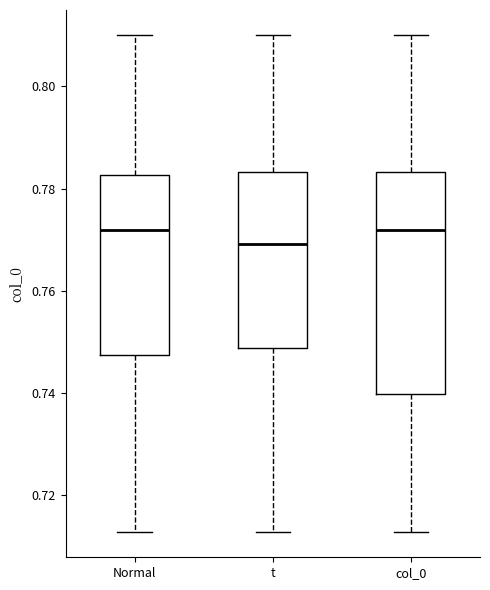

Which box has the lowest median line?

t